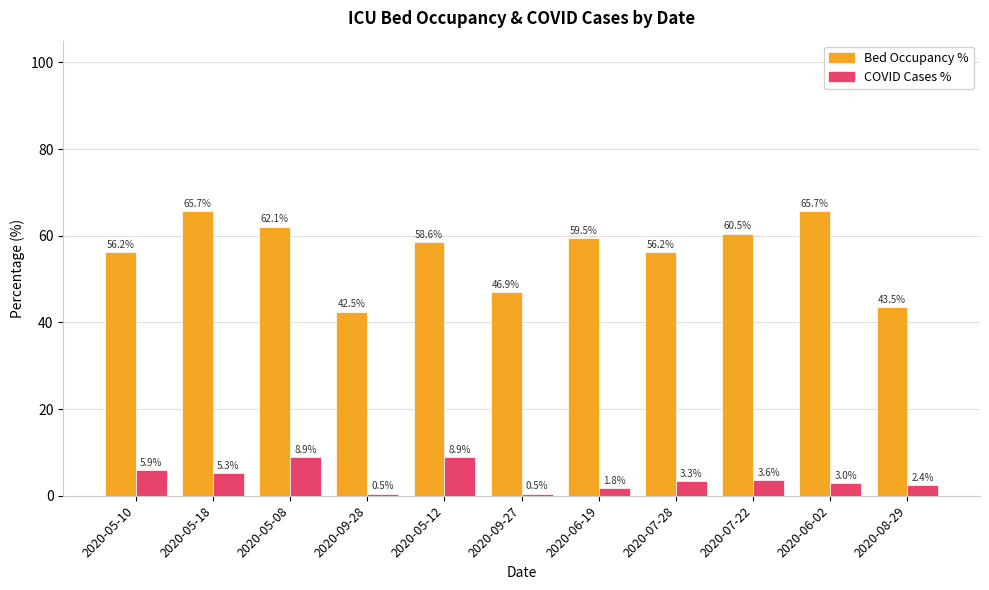

What is the spread (max minus min) of values at 2020-05-18?

60.4